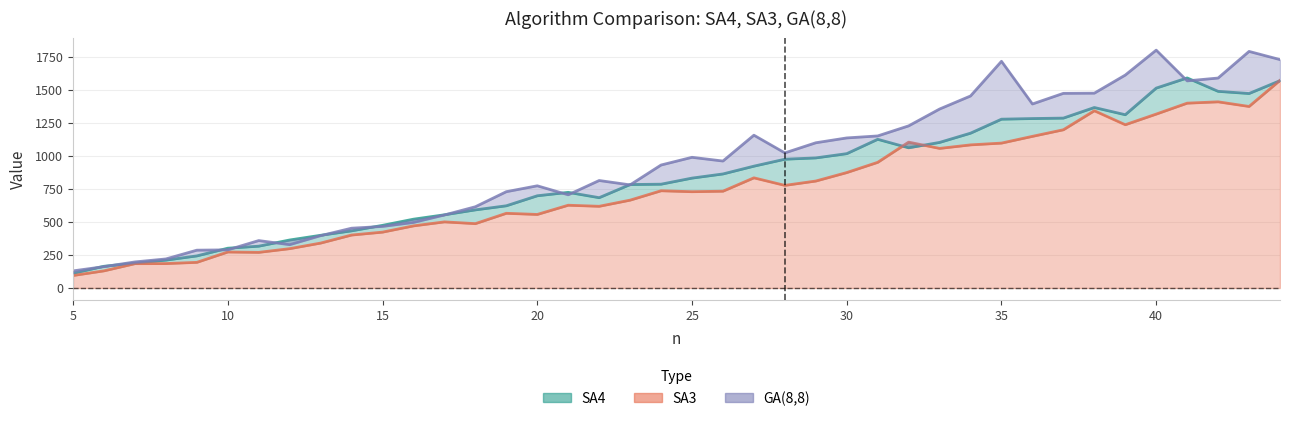

True or false: SA3 and SA4 cross at least once.

True